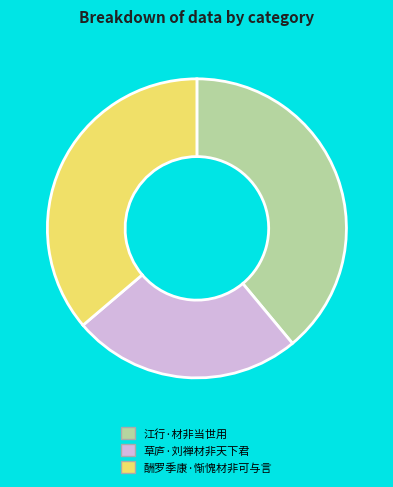

The 江行·材非当世用 slice represents 27% of the pie. True or false?

False